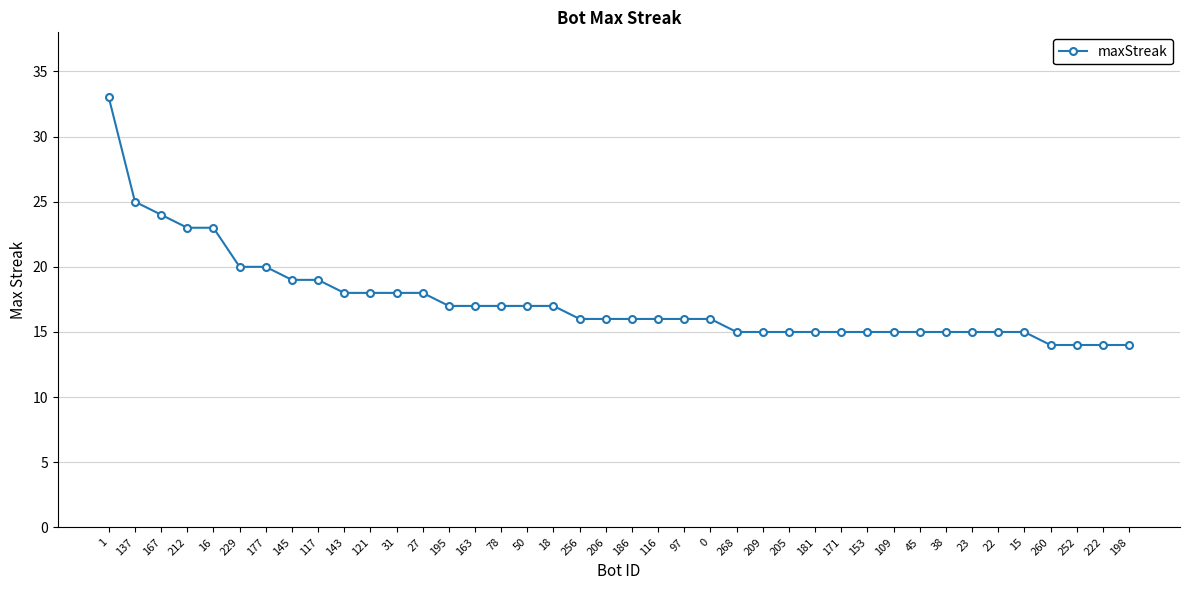

What is the sum of all values?

695